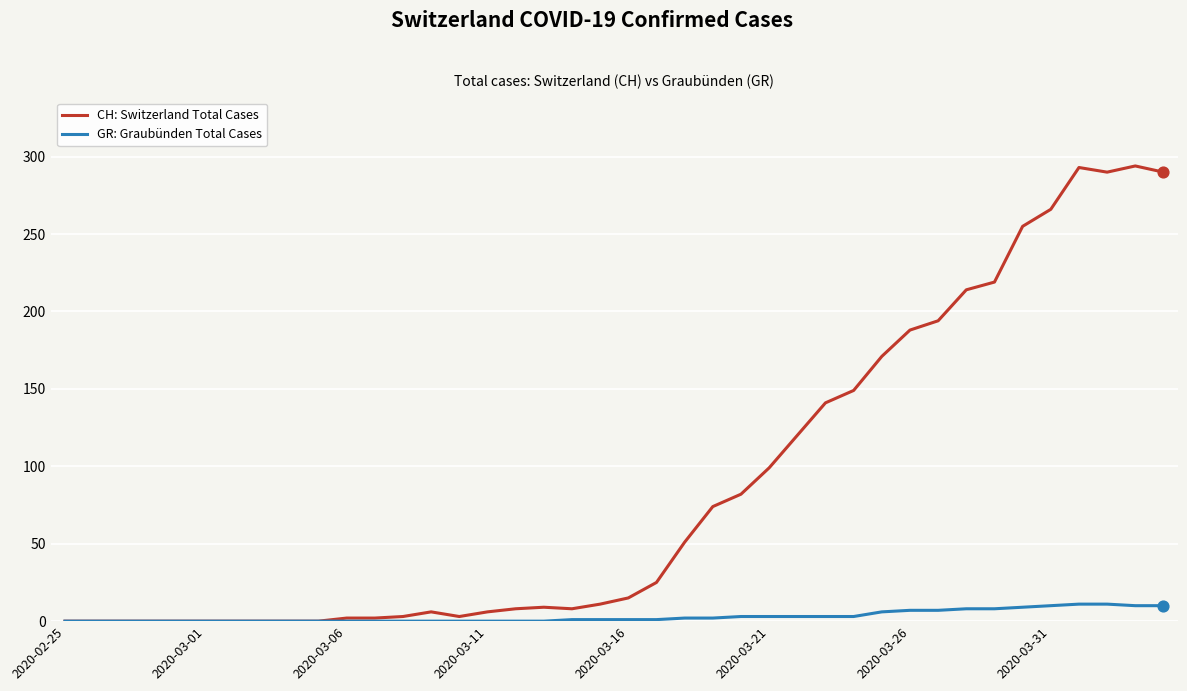

What is the greatest value displayed?

294